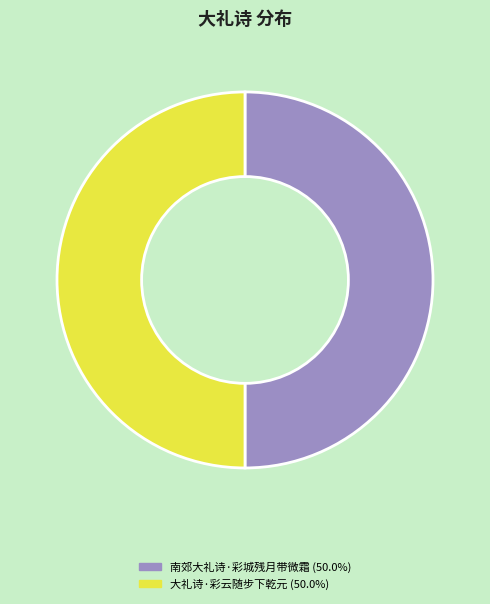

Combined, do 大礼诗·彩云随步下乾元 and 南郊大礼诗·彩城残月带微霜 account for over 50%?

Yes